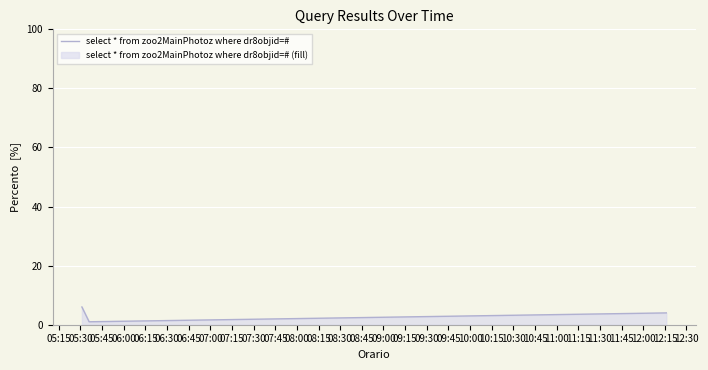

What is the difference between the second highest and minimum values?

3